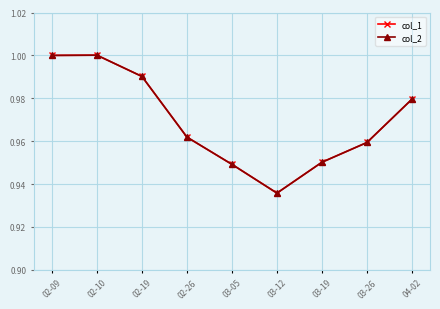

True or false: col_2 and col_1 cross at least once.

False